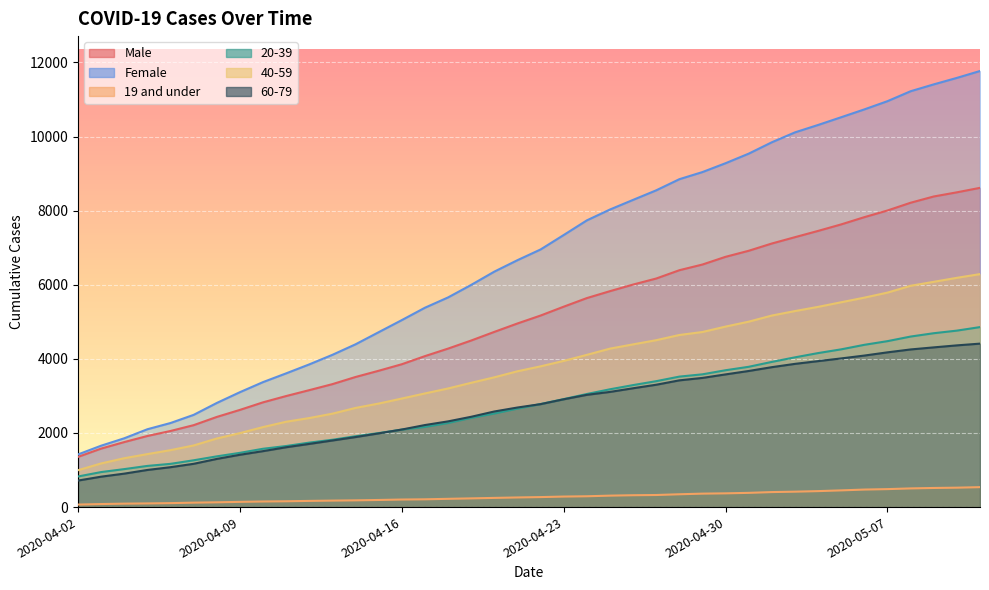

Which has a higher value, 2020-05-07 or 2020-04-05?

2020-05-07